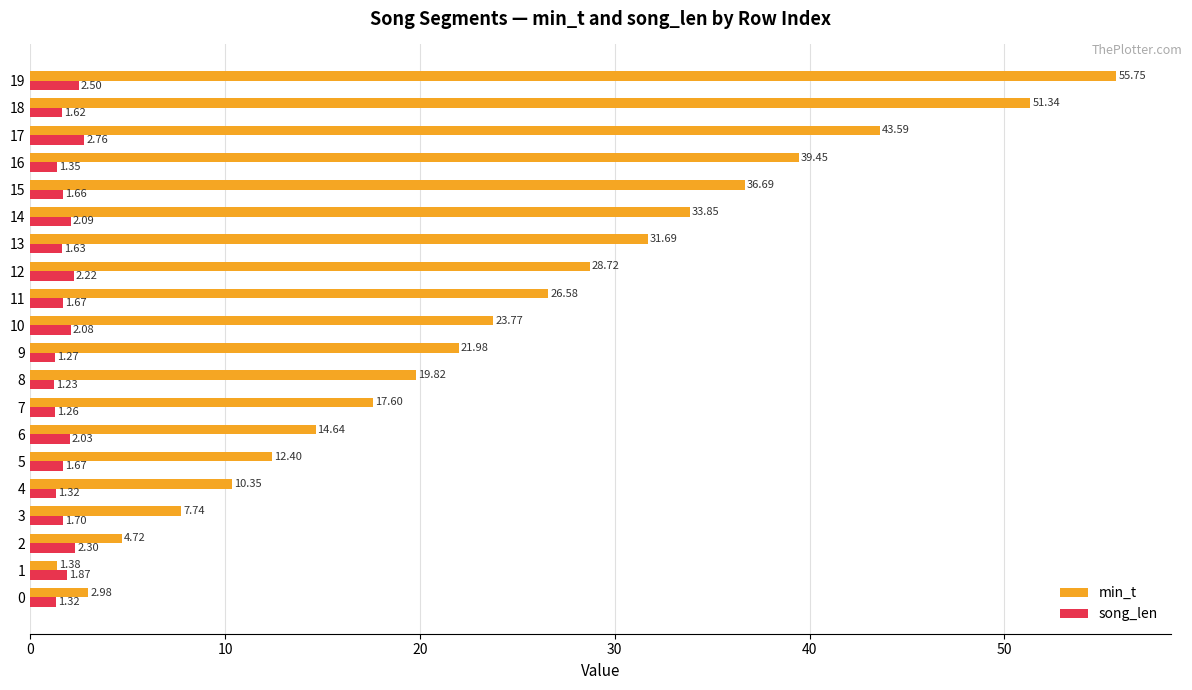

What is the sum of the song_len values at 15 and 14?

3.8